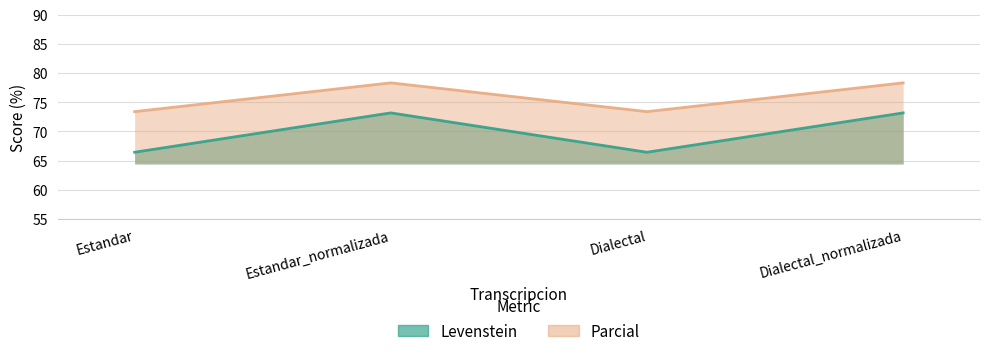

Where is the first local maximum for Levenstein?

Estandar_normalizada